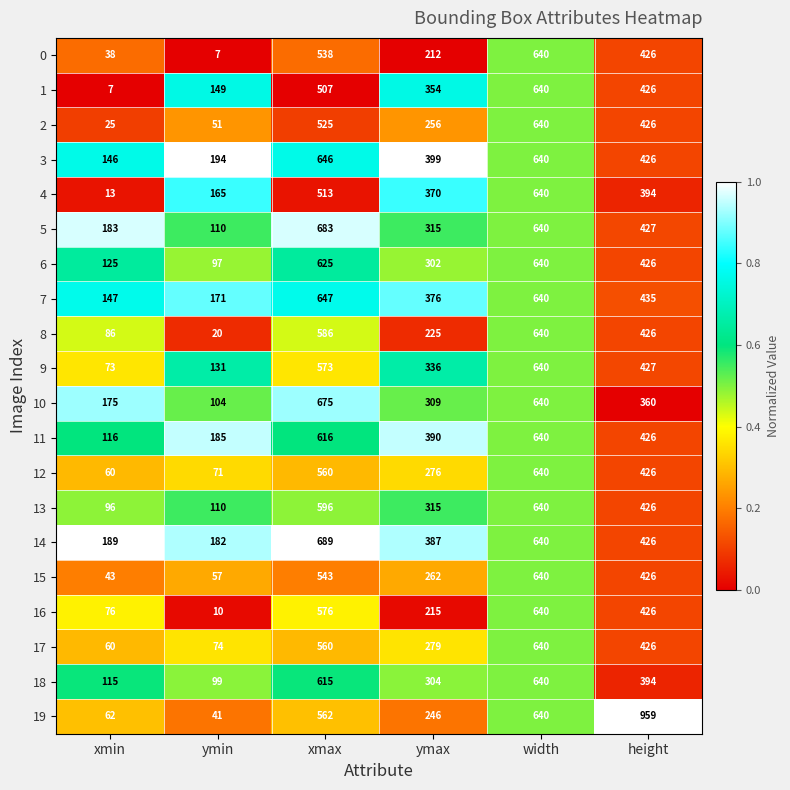

Which series has the largest total across all categories?

14